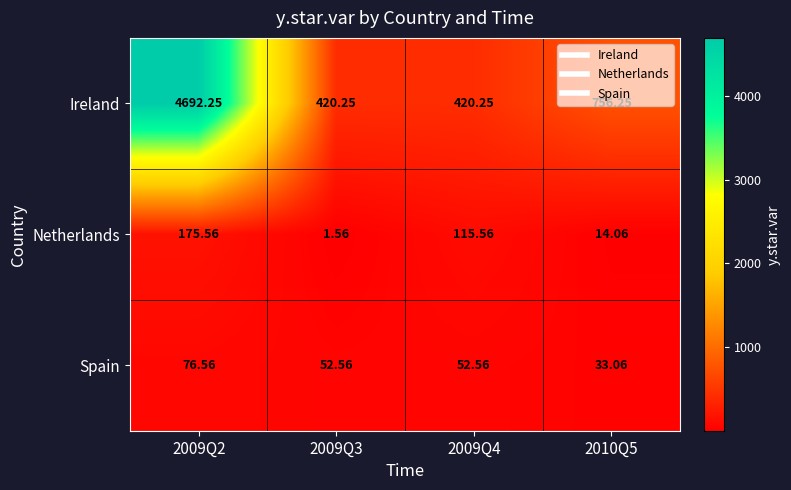

Rank the series at 2010Q5 from lowest to highest value.

Netherlands, Spain, Ireland